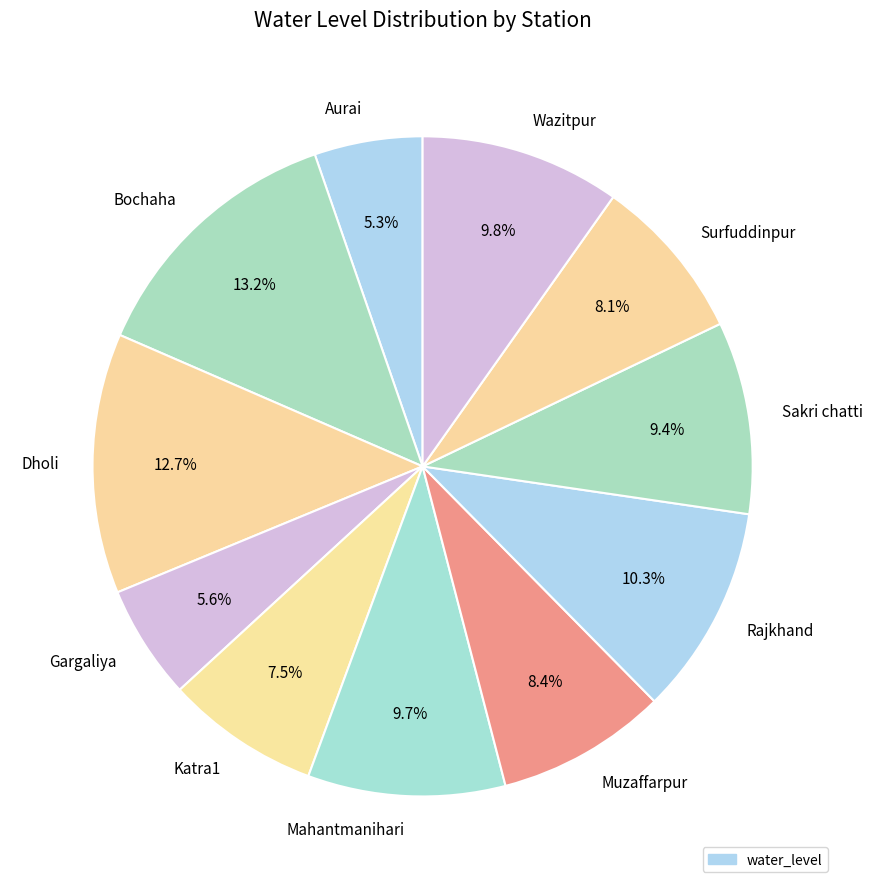

Combined, do Aurai and Mahantmanihari account for over 50%?

No